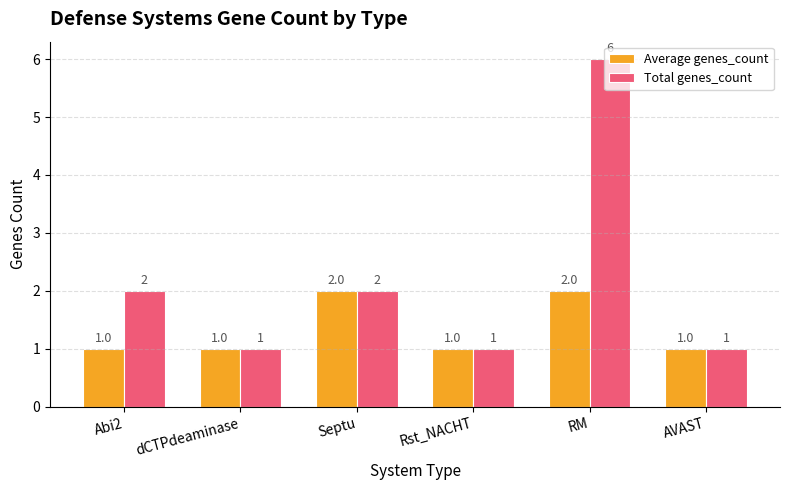

Which series has the largest range (max minus min)?

Total genes_count